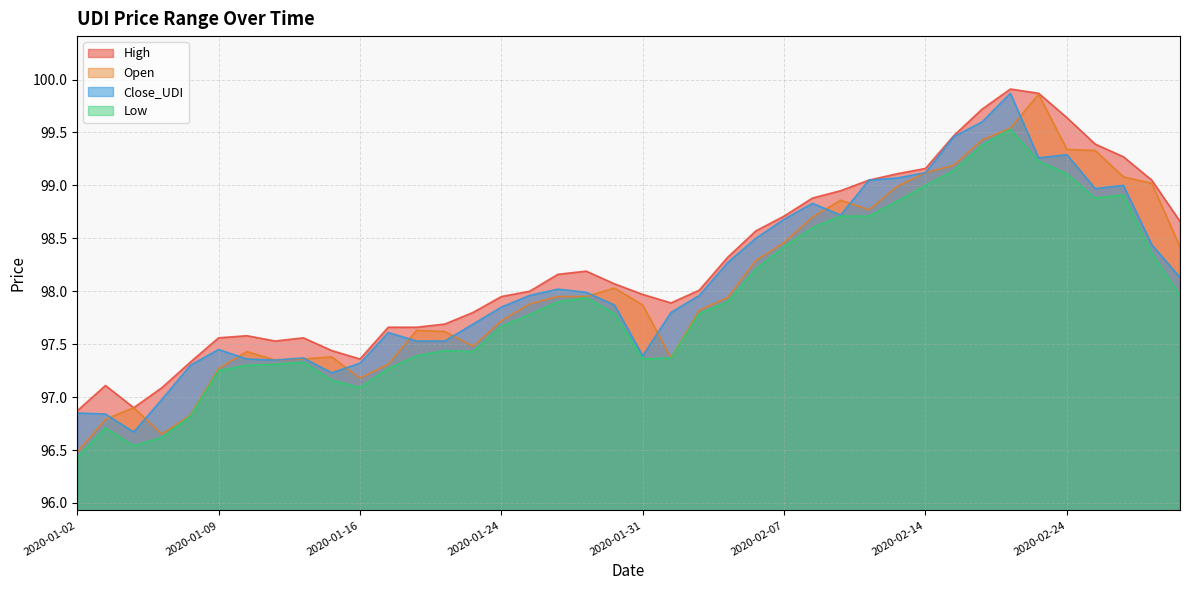

What are all the series names shown in the legend?

High, Open, Close_UDI, Low